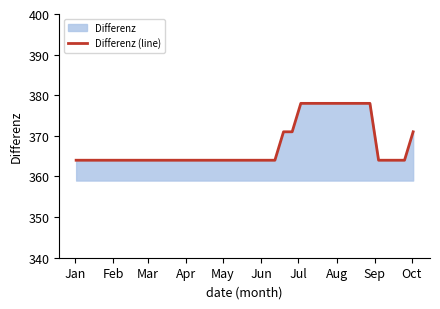

What is the greatest value displayed?

378